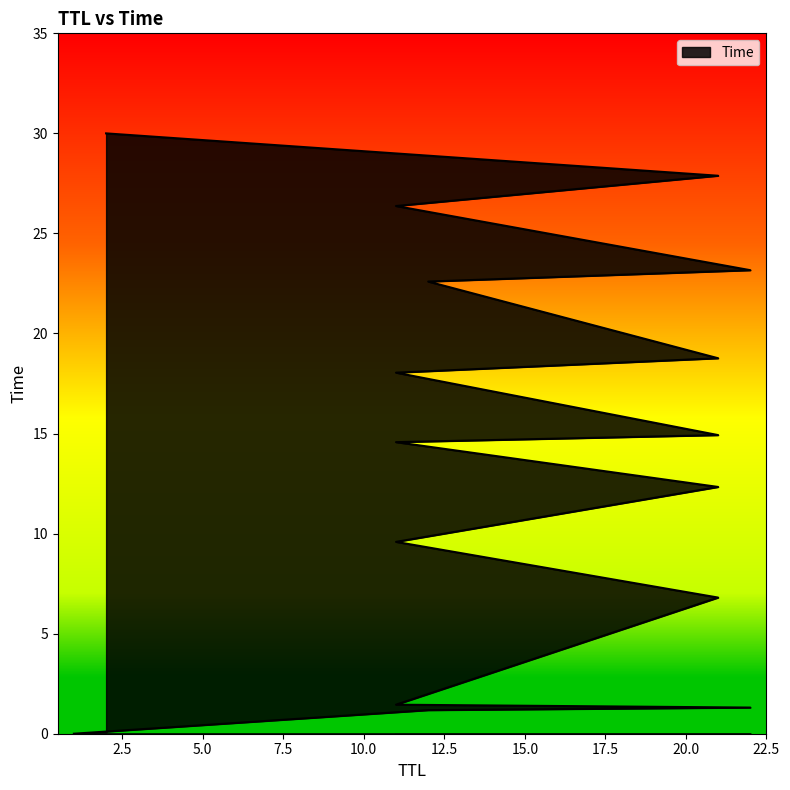

What is the maximum value shown in the chart?

30.0